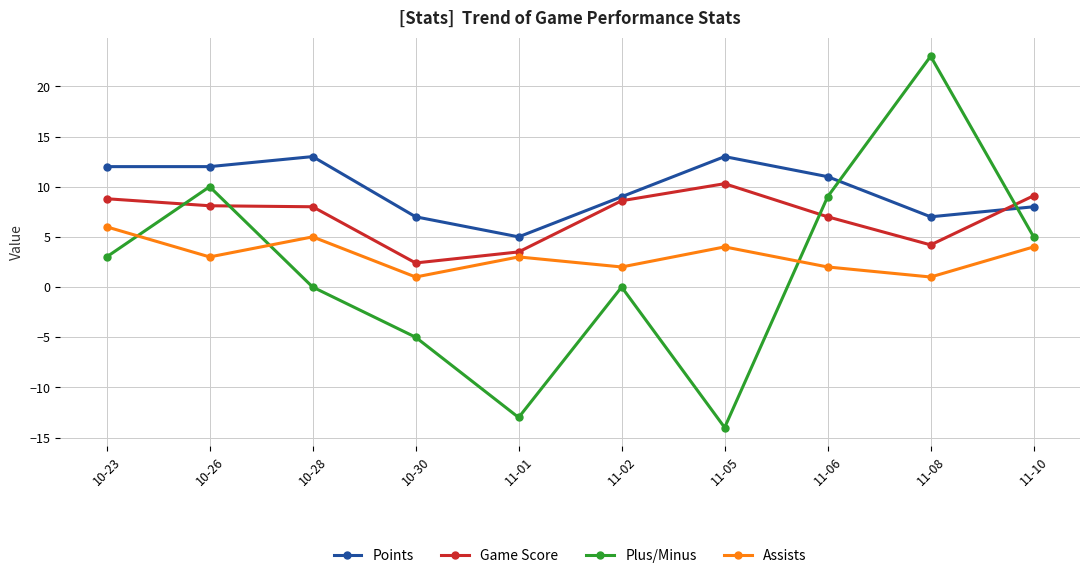

True or false: Assists has a value of 2.0 at 11-02.

True